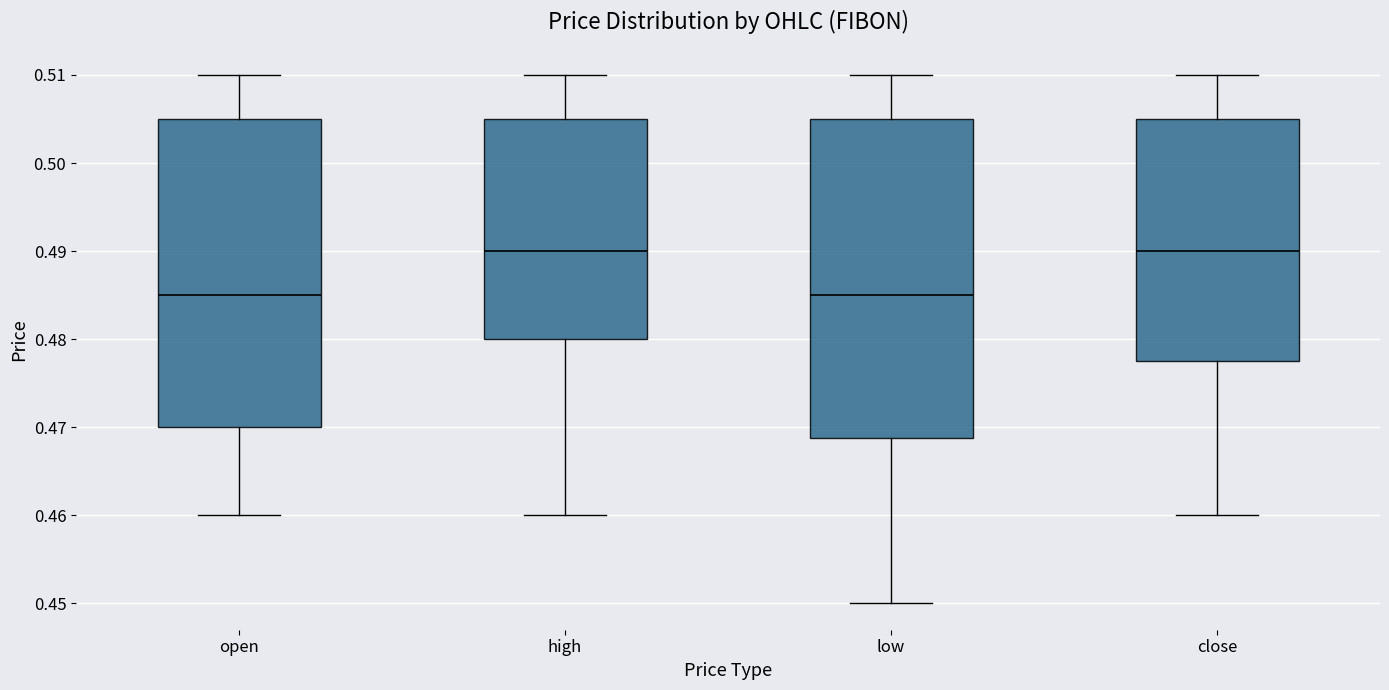

Reading left to right, transcribe this box plot: for each box, give where its median line is, the range the box spans, and where its two whiskers end, as read against the y-axis. The values are not printed on the chart, so give them approximately, as read against the axis.

open: median 0.485, box 0.470 to 0.505, whiskers 0.460 to 0.510
high: median 0.490, box 0.480 to 0.505, whiskers 0.460 to 0.510
low: median 0.485, box 0.469 to 0.505, whiskers 0.450 to 0.510
close: median 0.490, box 0.478 to 0.505, whiskers 0.460 to 0.510